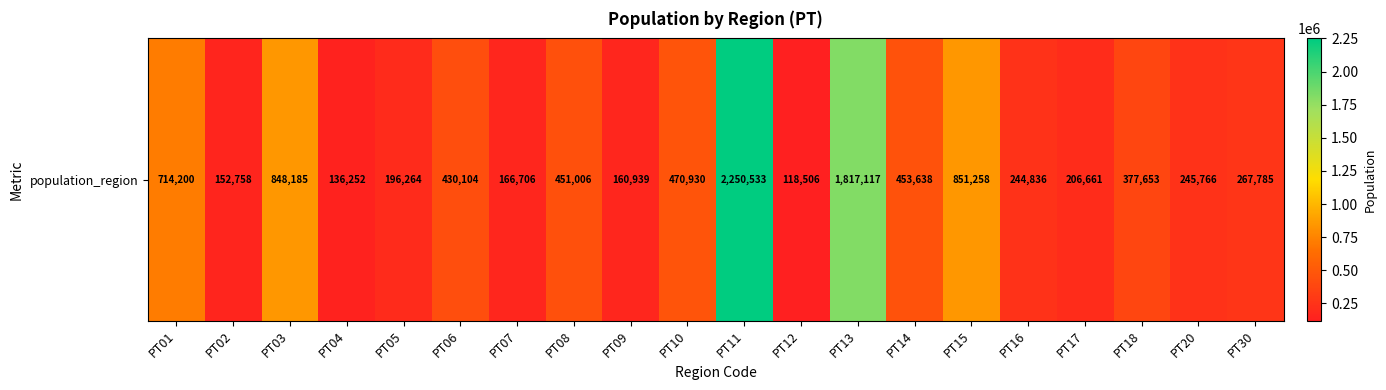

What is the difference between the values at PT12 and PT17?

88155